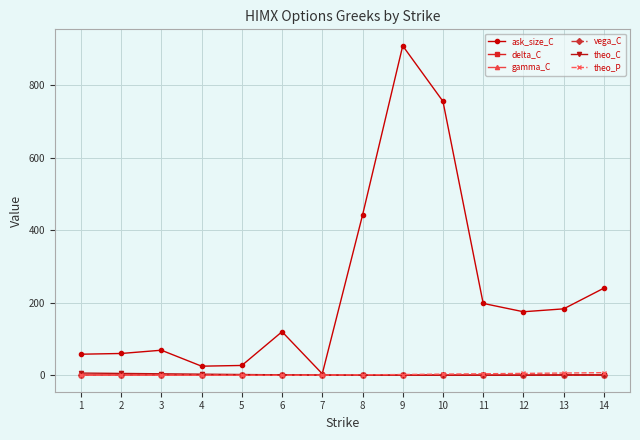

What is the maximum value for ask_size_C?

908.0